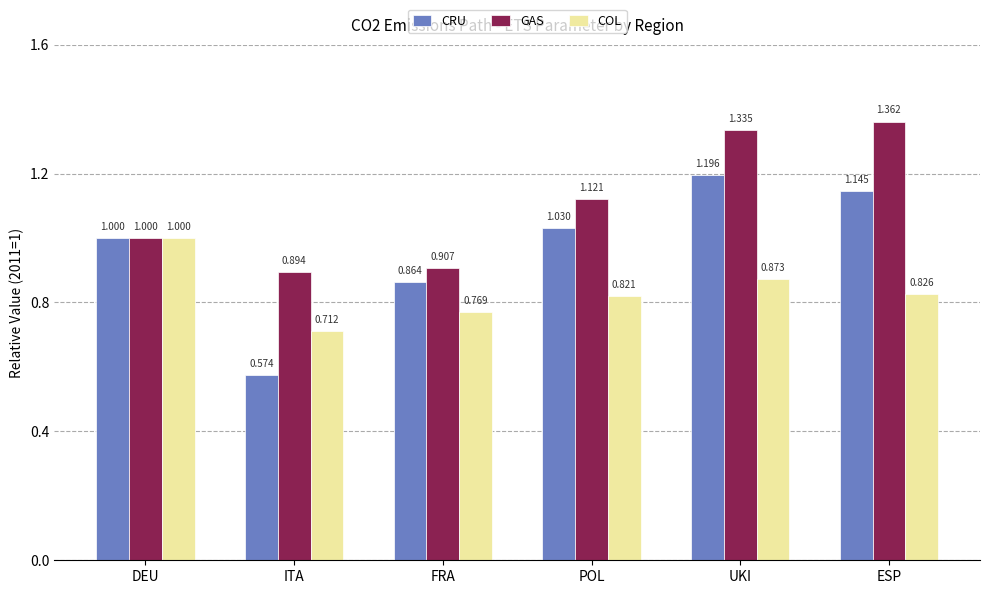

How many bars are there in total?

18